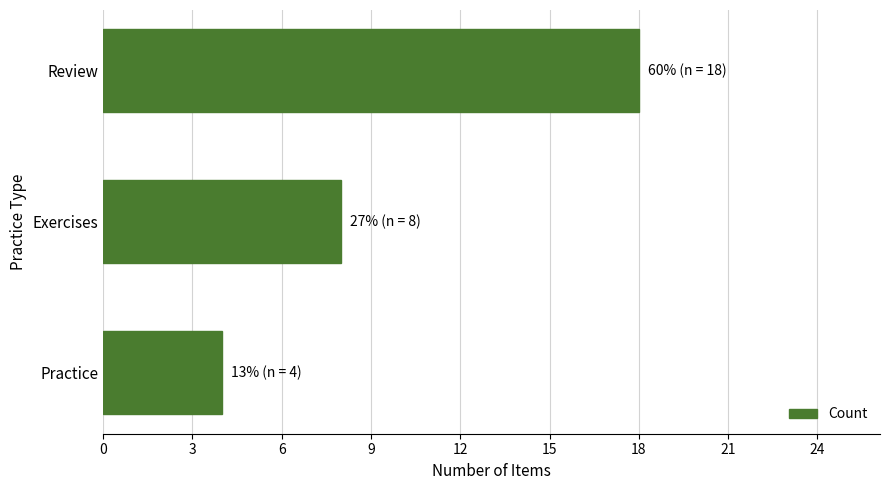

What is the maximum value shown in the chart?

18